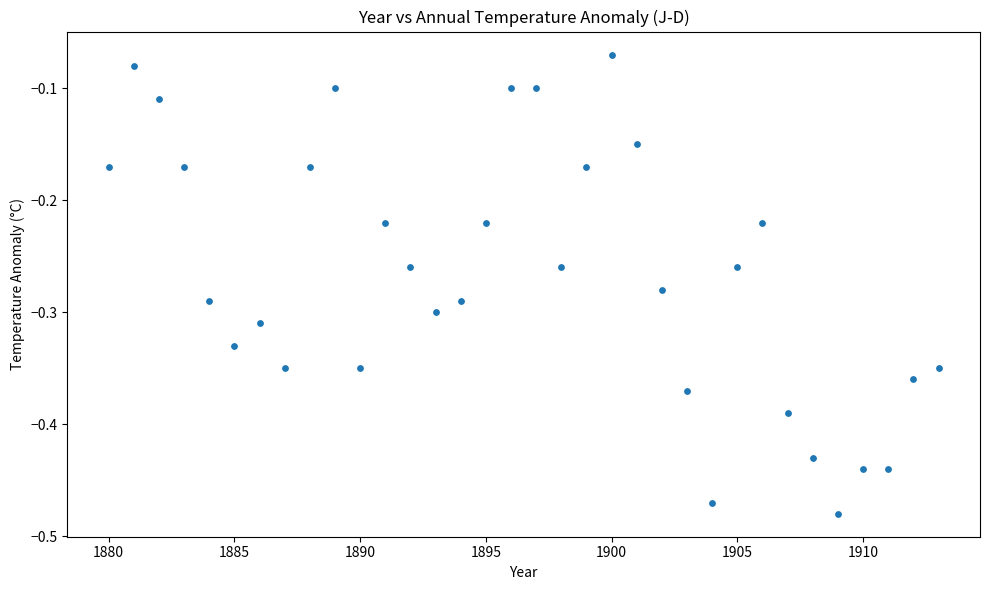

What is the range of X values (max minus min)?

33.0